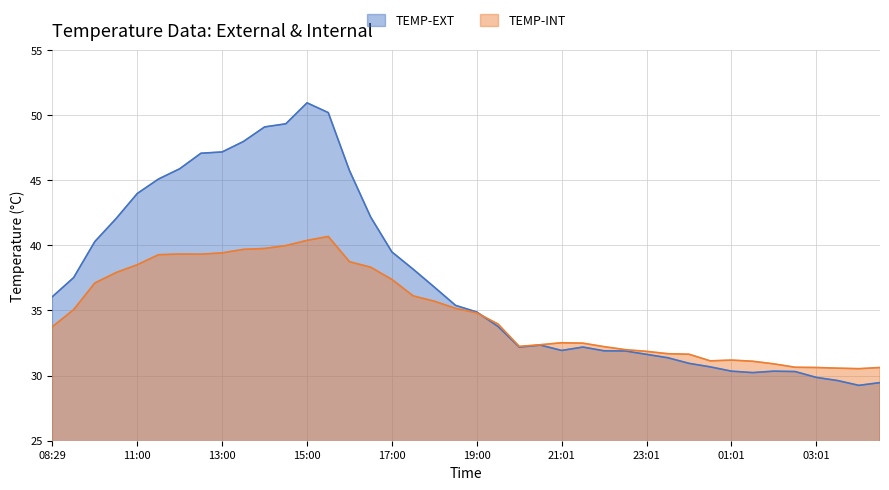

What is the label of the 23rd point from the left?

20:00